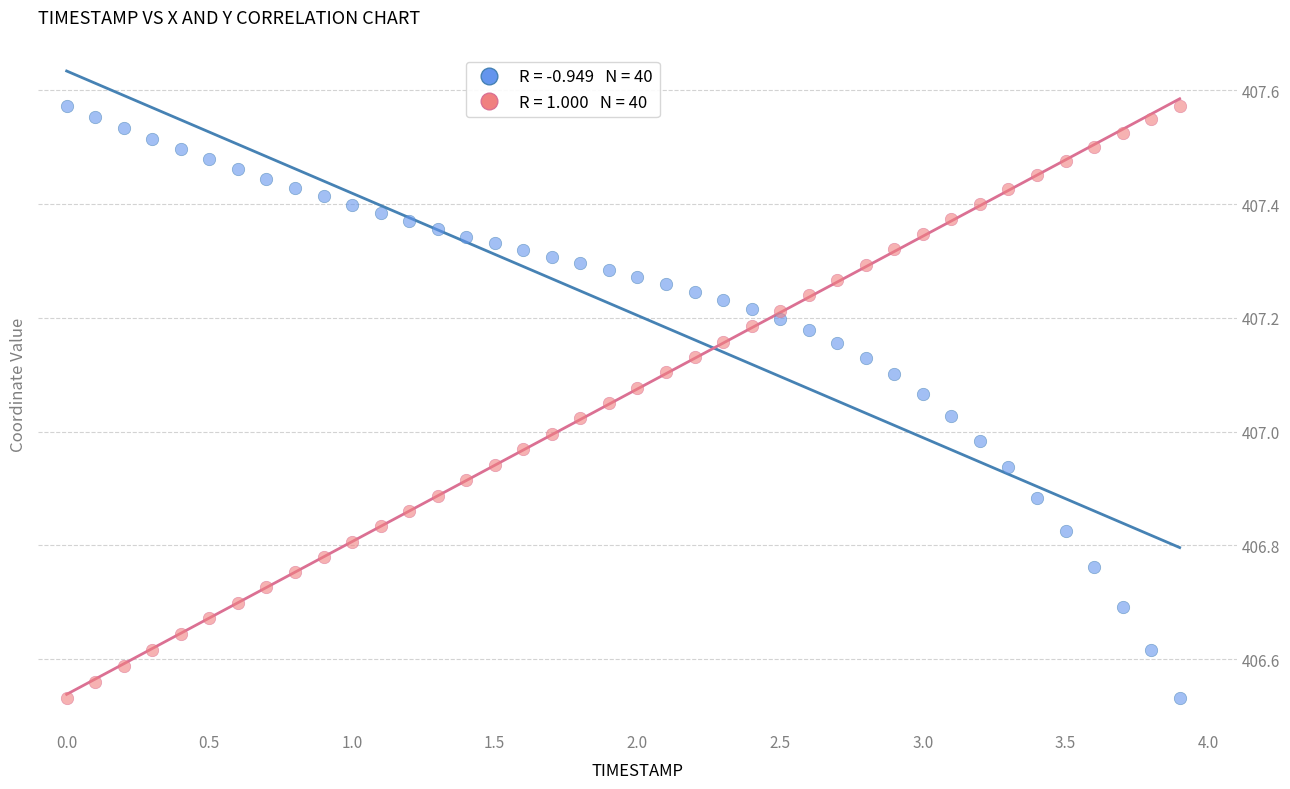

Across all data points, what is the range of X values (max minus min)?

3.9